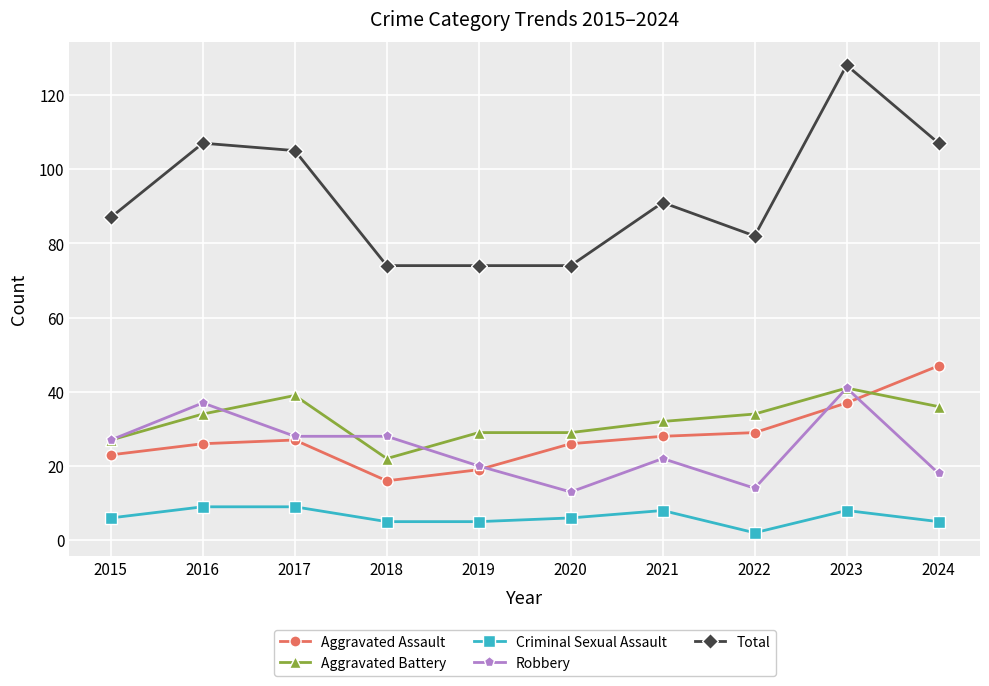

Between 2019 and 2023, which series saw the biggest shift?

Total